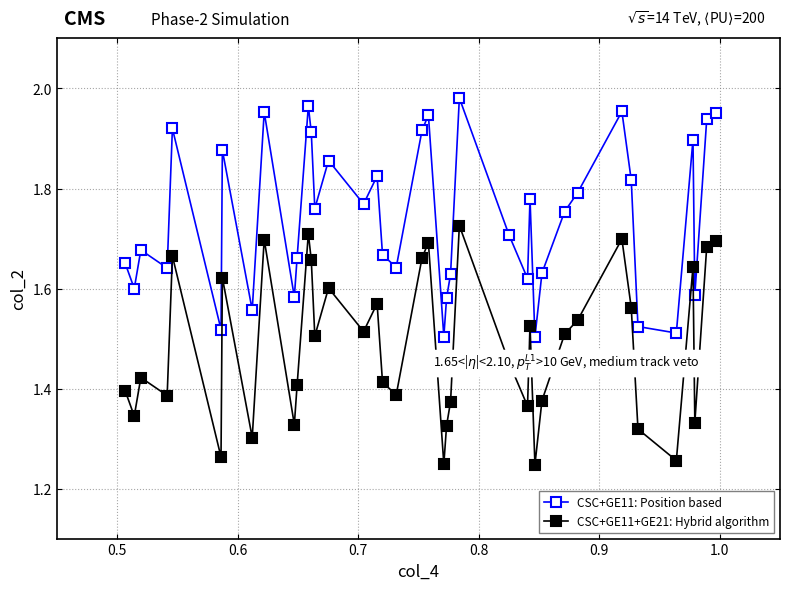

True or false: CSC+GE11+GE21: Hybrid algorithm and CSC+GE11: Position based intersect in this chart.

False